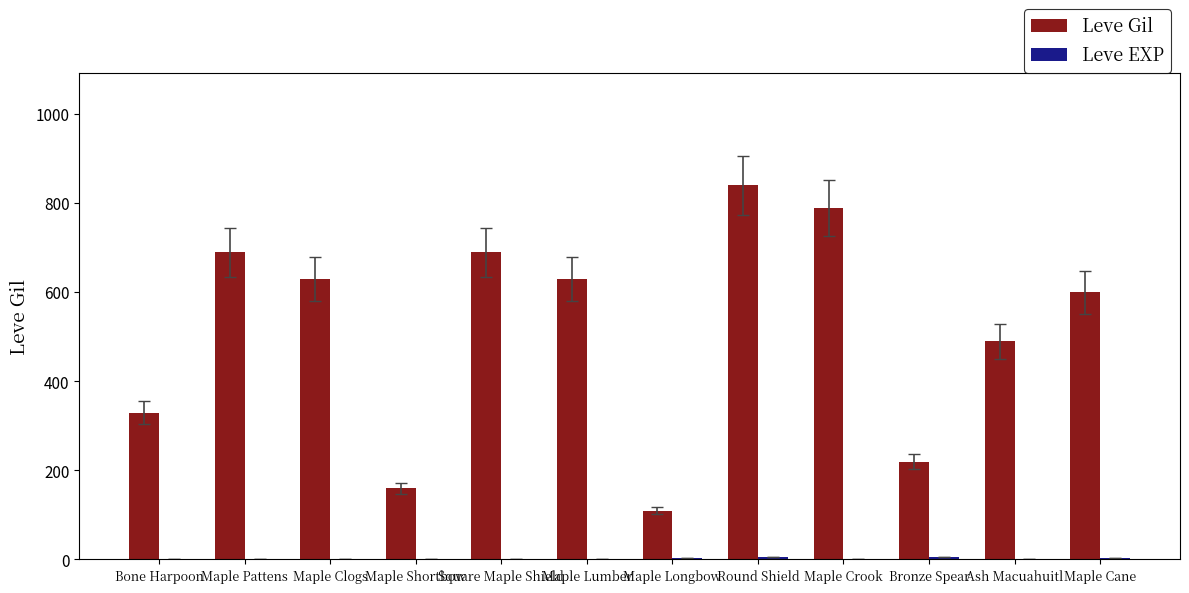

Between Square Maple Shield and Ash Macuahuitl, which series saw the biggest shift?

Leve Gil